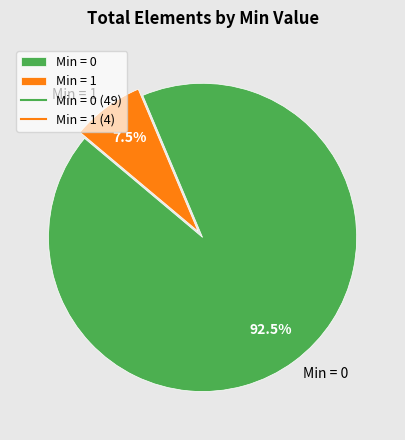

Rank the categories by value from lowest to highest.

Min = 1, Min = 0